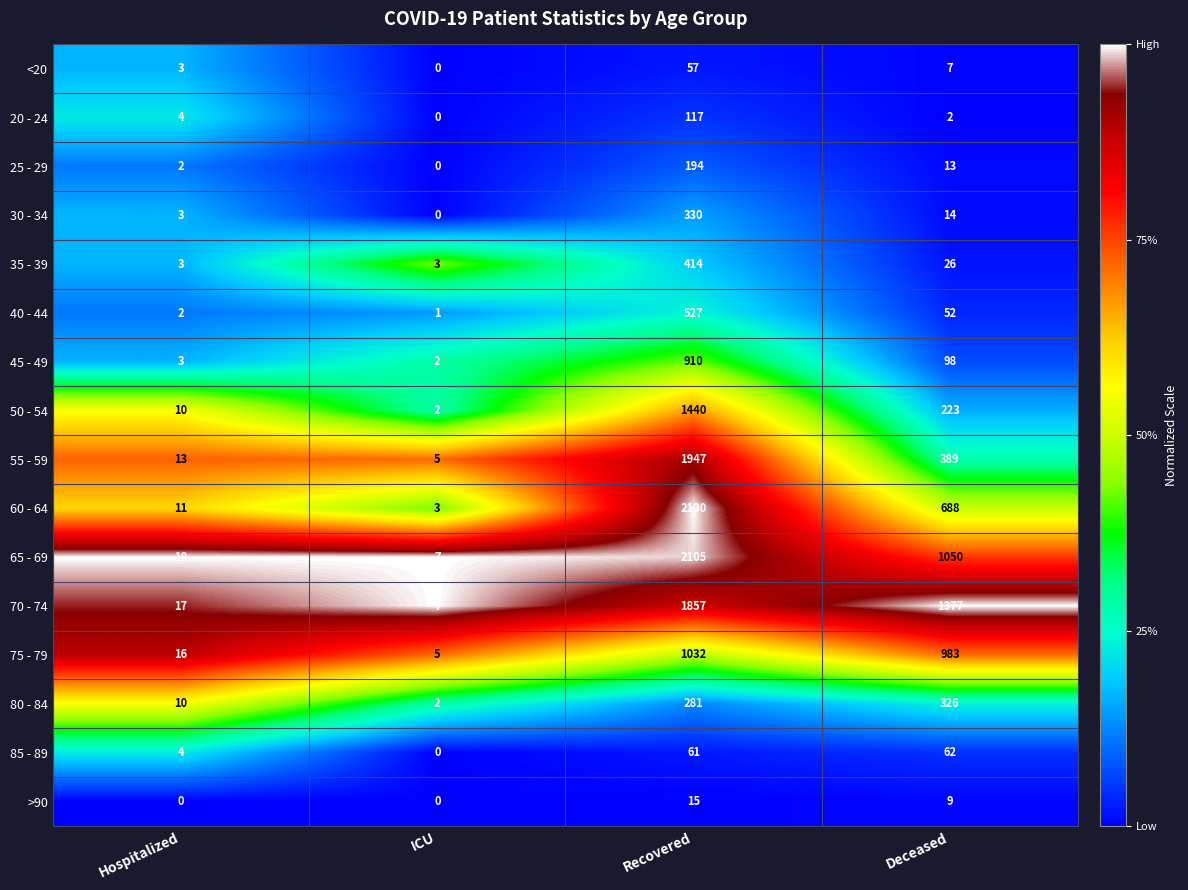

List the series in order of their peak value, highest first.

60 - 64, 65 - 69, 55 - 59, 70 - 74, 50 - 54, 75 - 79, 45 - 49, 40 - 44, 35 - 39, 30 - 34, 80 - 84, 25 - 29, 20 - 24, 85 - 89, <20, >90